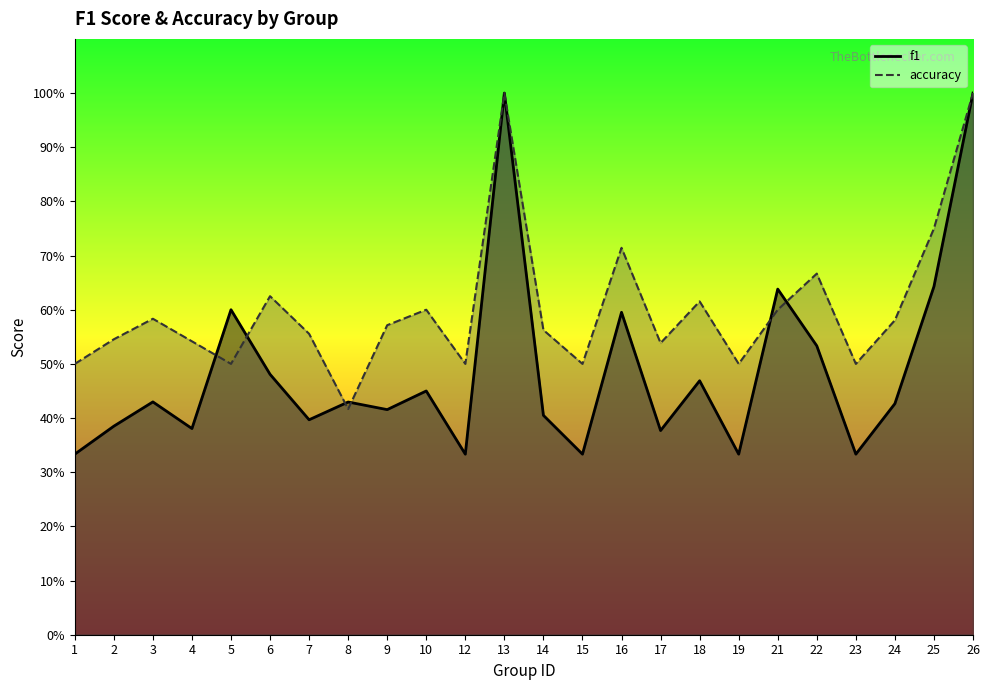

What is the total value across all series at 12?

0.8